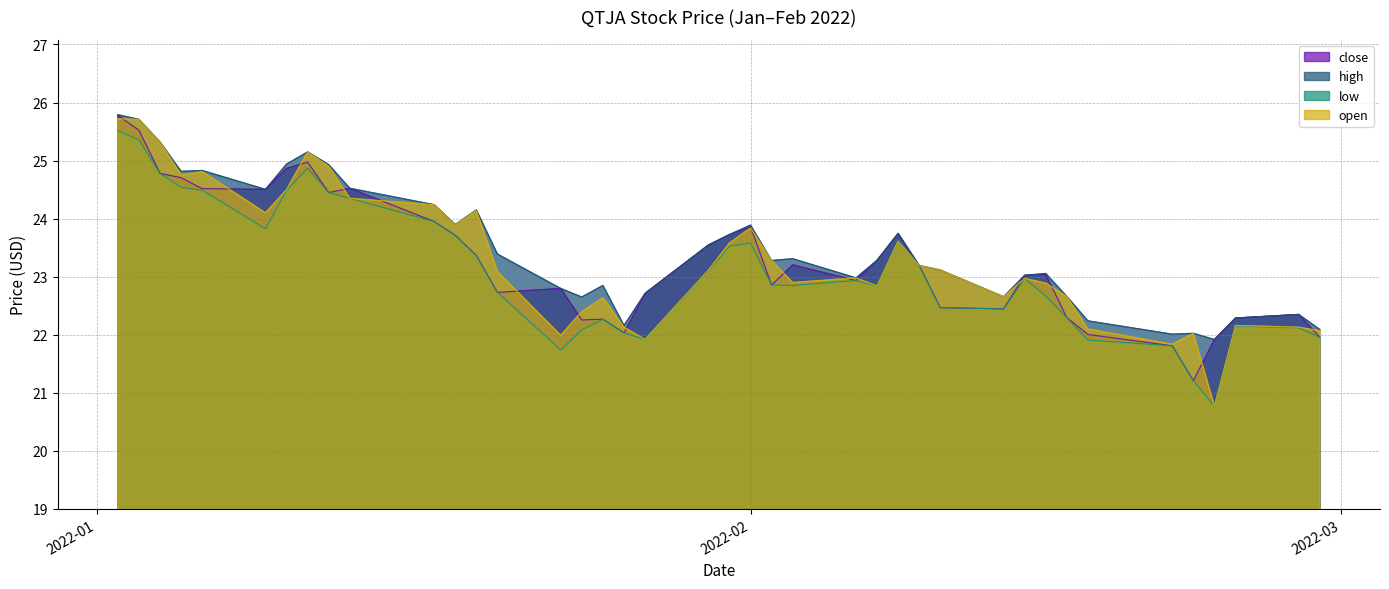

What position from the right is 2022-01-12?

32